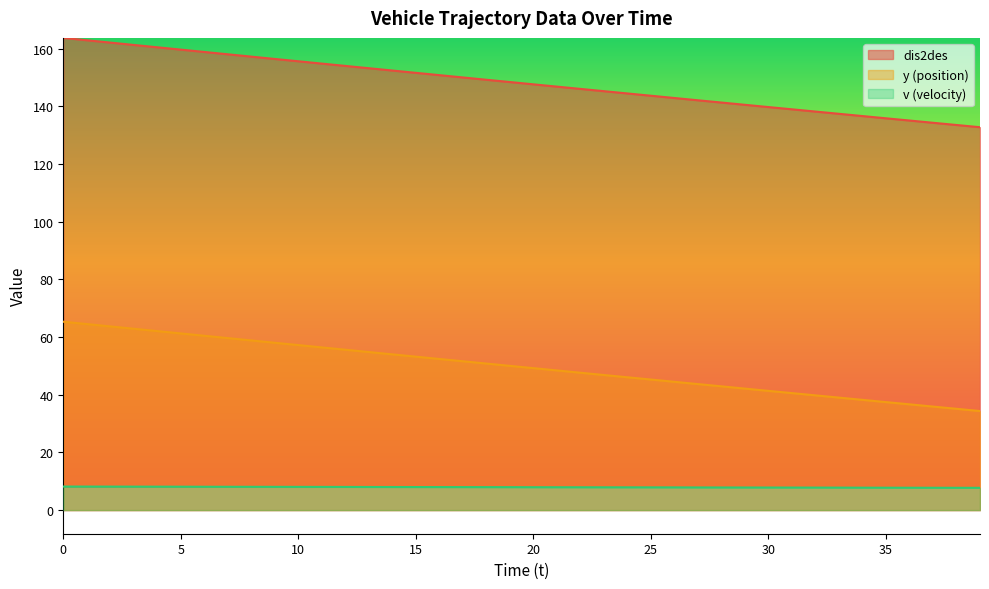

How many lines are shown in the chart?

3